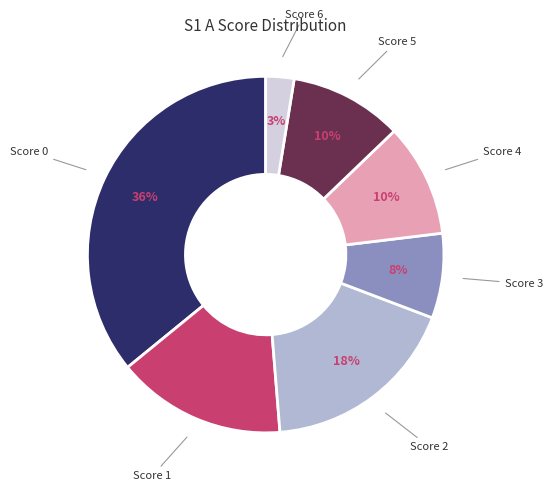

Is there a majority slice in this chart?

No